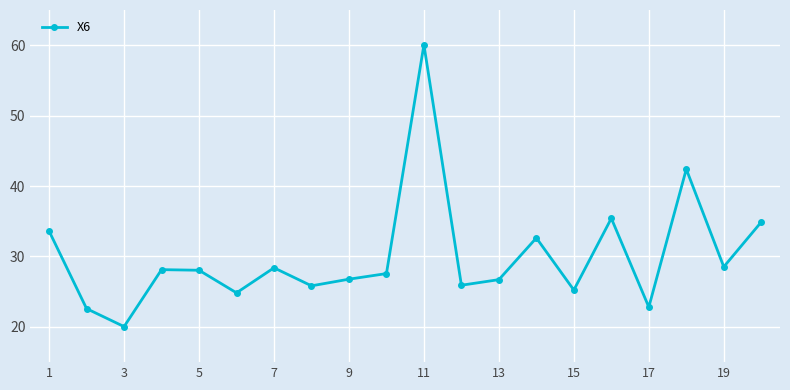

How many categories are shown in the chart?

20